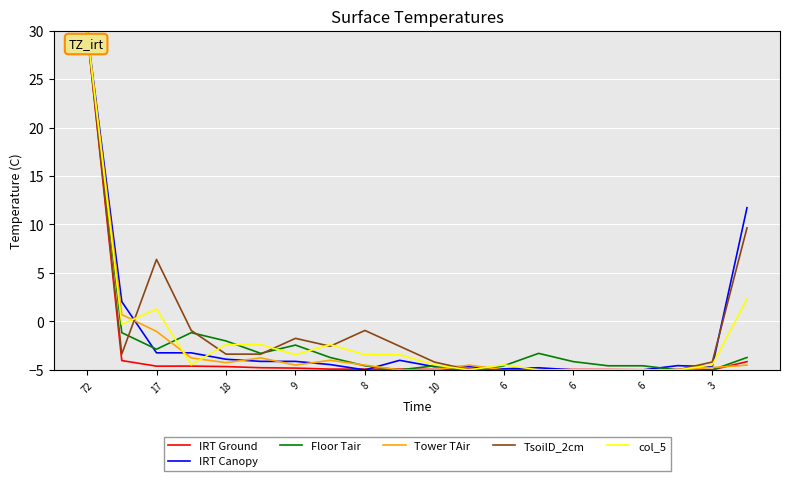

What is the maximum value for TsoilD_2cm?

30.0